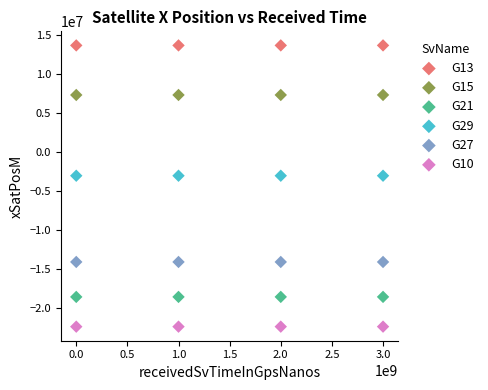

Which series reaches the minimum Y coordinate?

G10